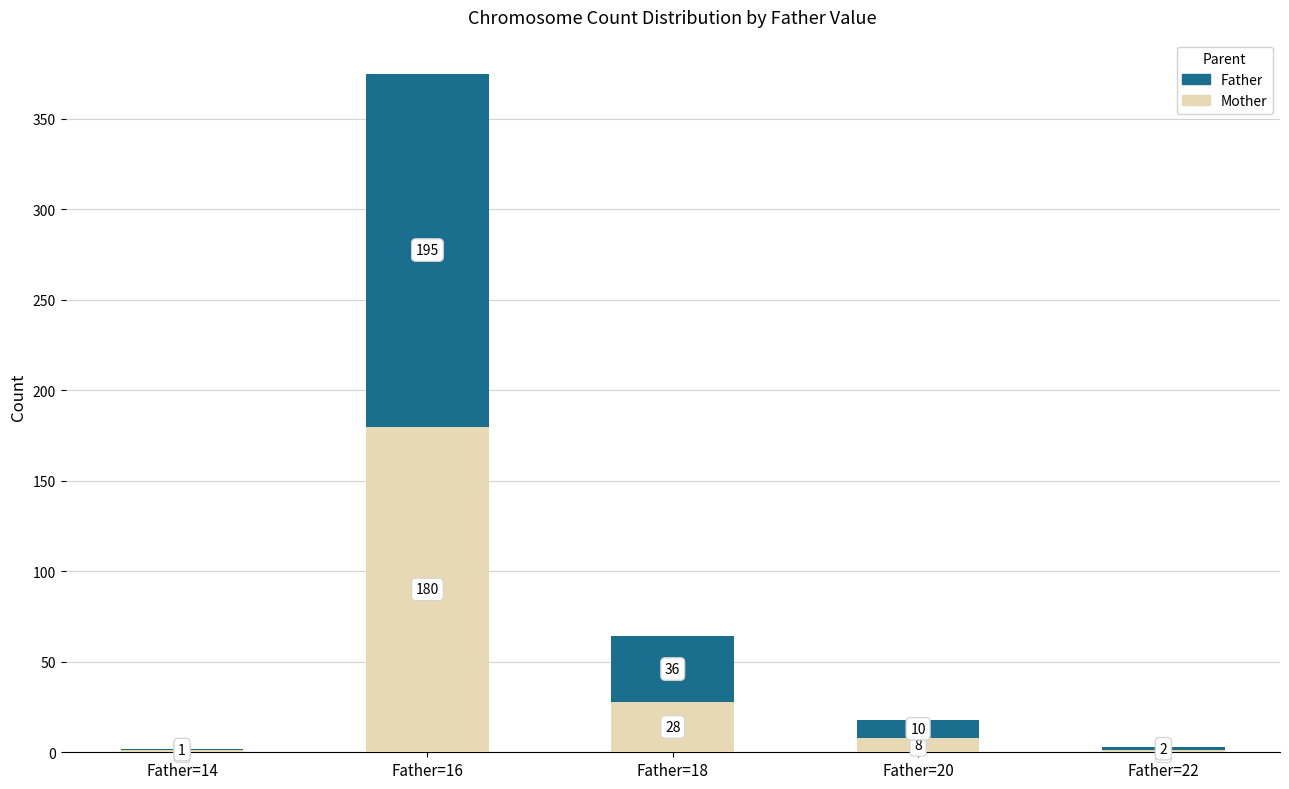

Are the bars grouped side by side (vs. stacked)?

No